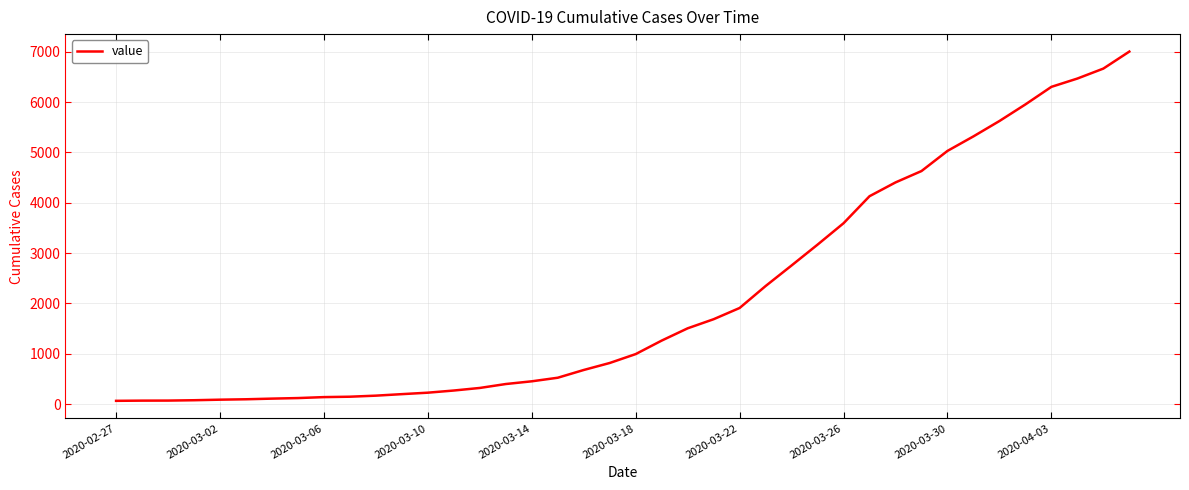

What is the greatest value displayed?

7004